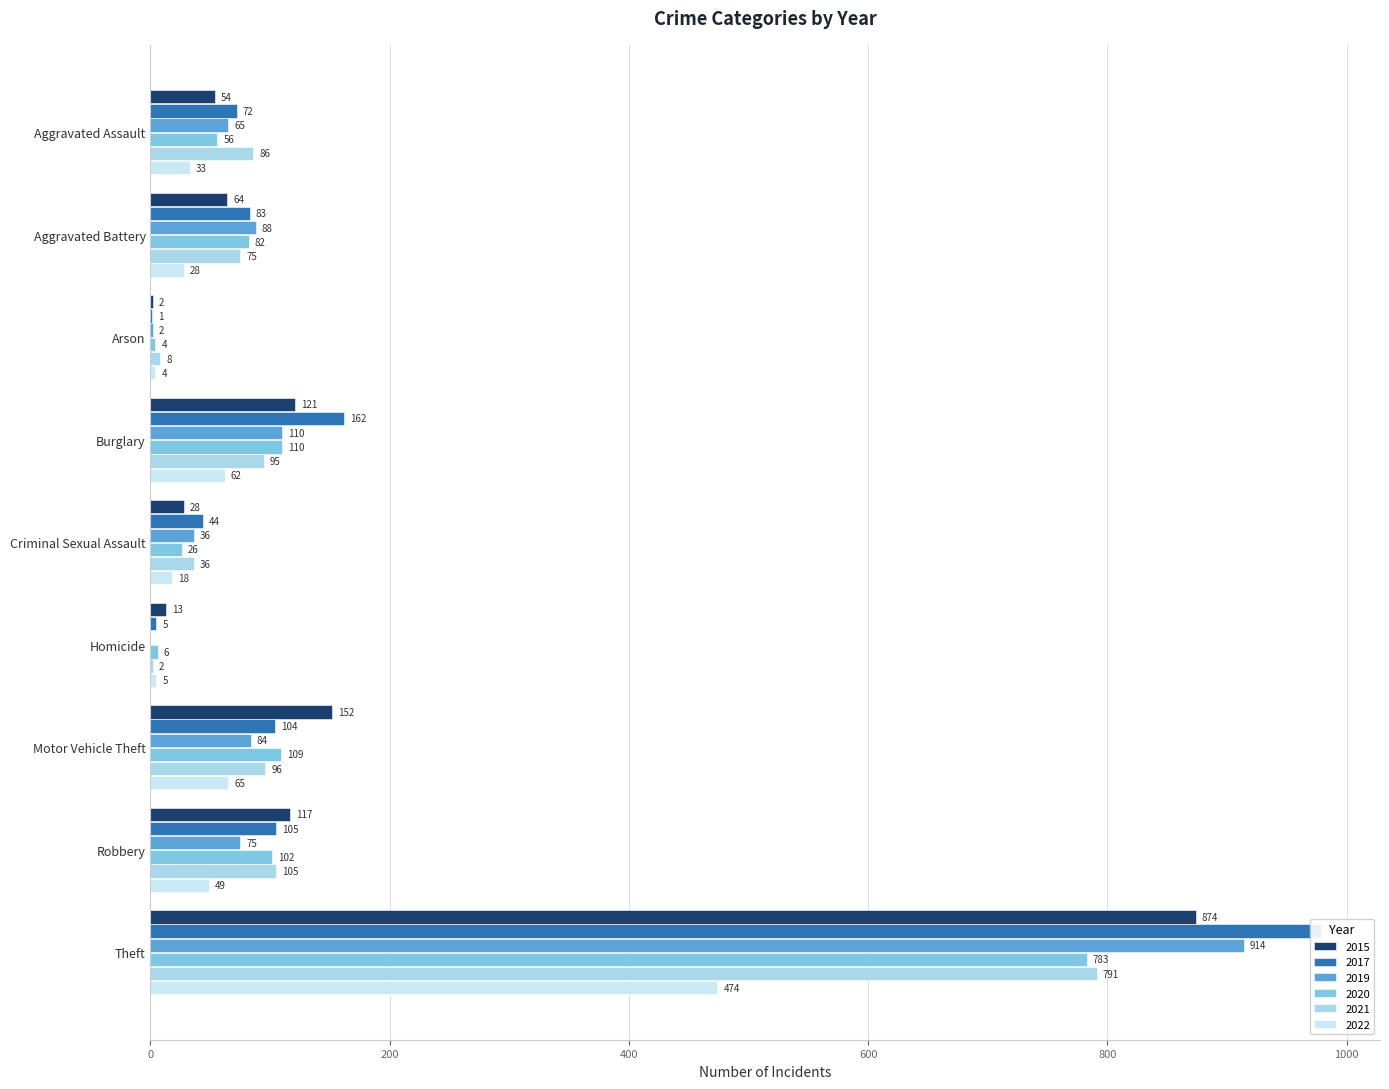

Rank the categories by 2022 value from lowest to highest.

Arson, Homicide, Criminal Sexual Assault, Aggravated Battery, Aggravated Assault, Robbery, Burglary, Motor Vehicle Theft, Theft